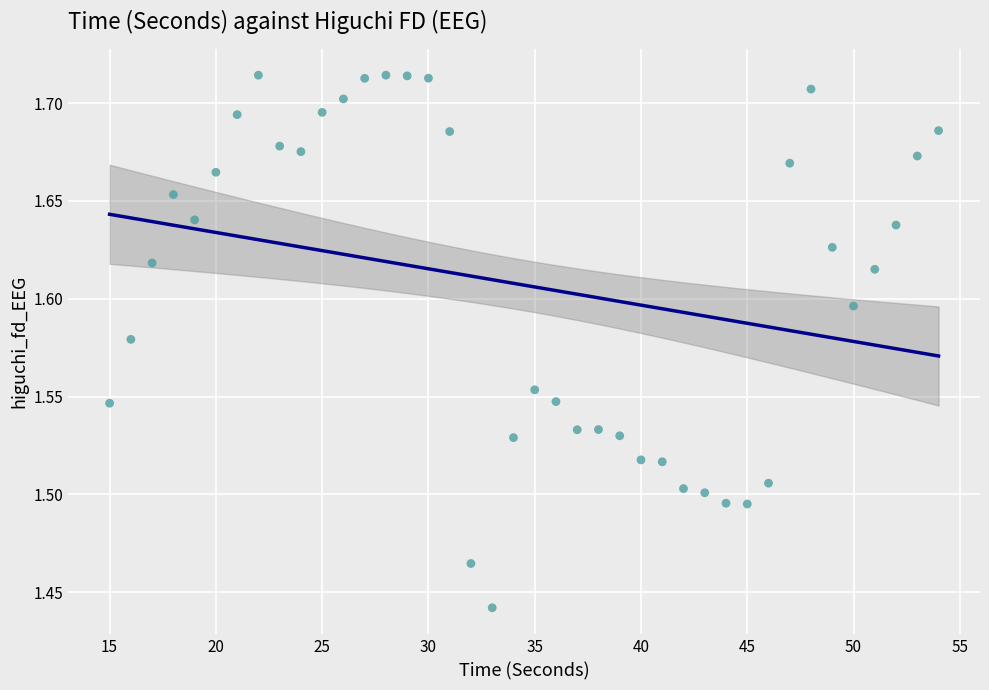

What is the range of Y values (max minus min)?

0.3